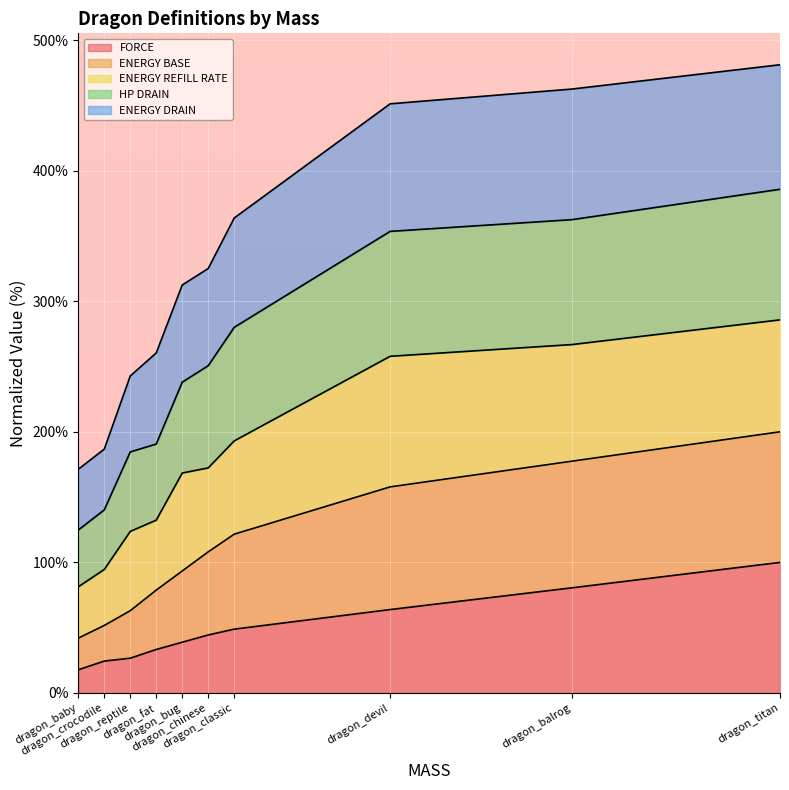

What is the greatest value displayed?

481.1